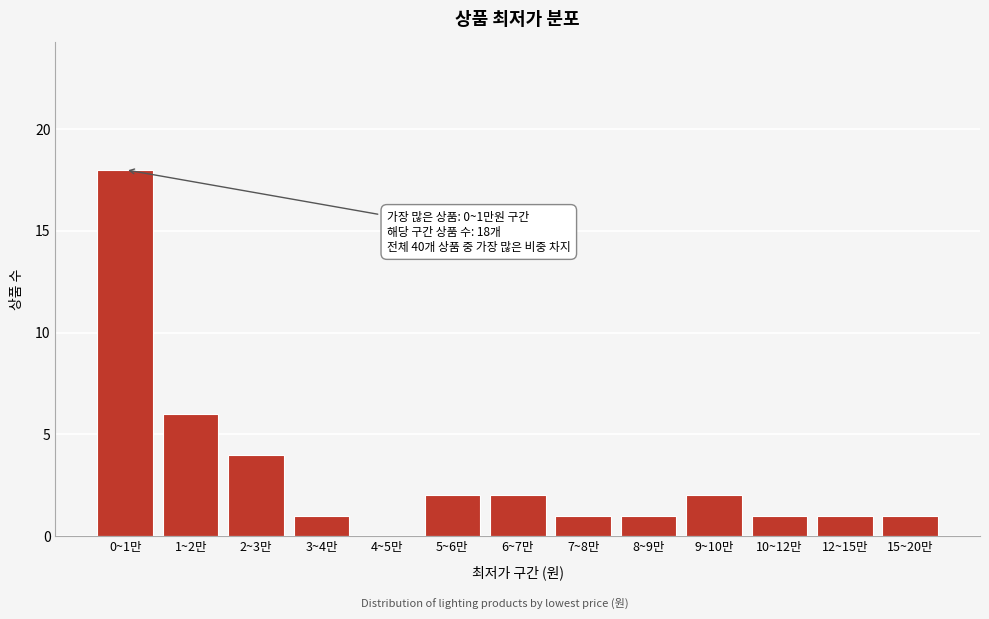

Reading right to left, transcribe all the data shown in this chart.

15~20만=1	12~15만=1	10~12만=1	9~10만=2	8~9만=1	7~8만=1	6~7만=2	5~6만=2	4~5만=0	3~4만=1	2~3만=4	1~2만=6	0~1만=18